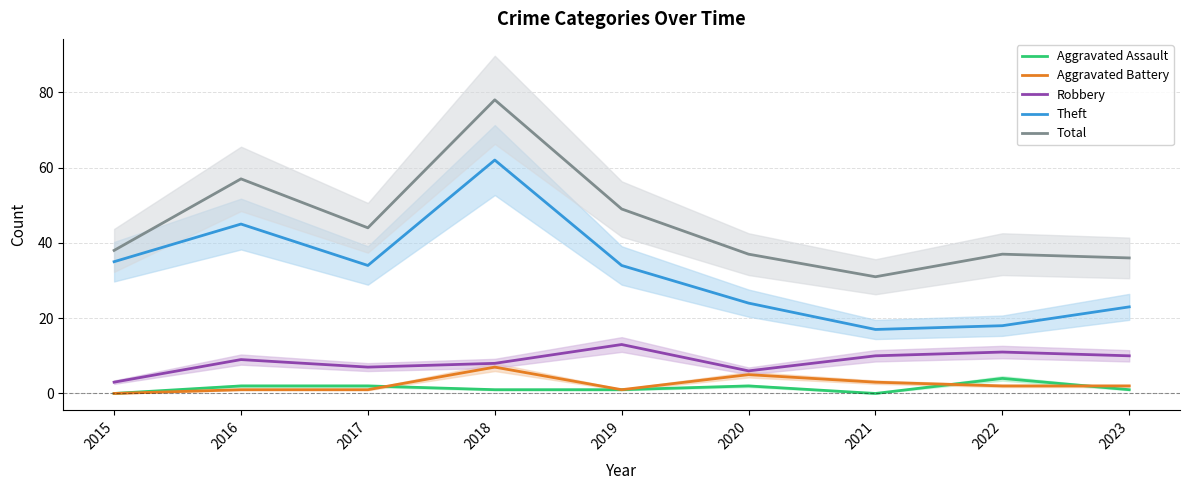

Count the number of data series in this chart.

5